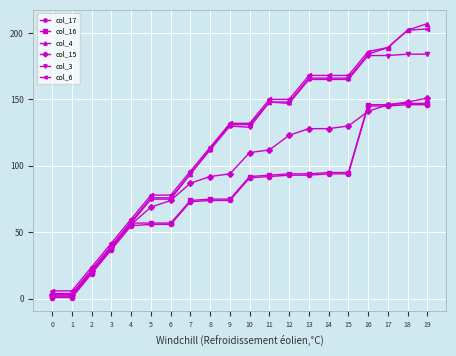

Reading left to right, list all the values displayed in this chart.

col_17: 1	1	19	37	55	56	56	73	74	74	91	92	93	93	94	94	145	145	146	146
col_16: 2	2	20	38	57	57	57	74	75	75	92	93	94	94	95	95	146	146	147	147
col_4: 4	4	22	40	58	76	76	94	113	131	131	148	148	166	166	166	184	189	202	207
col_15: 3	3	21	39	56	69	74	87	92	94	110	112	123	128	128	130	141	146	148	151
col_3: 3	3	21	39	57	75	75	94	112	130	129	148	147	165	165	165	183	183	184	184
col_6: 6	6	24	42	60	78	78	96	114	132	132	150	150	168	168	168	186	189	202	203